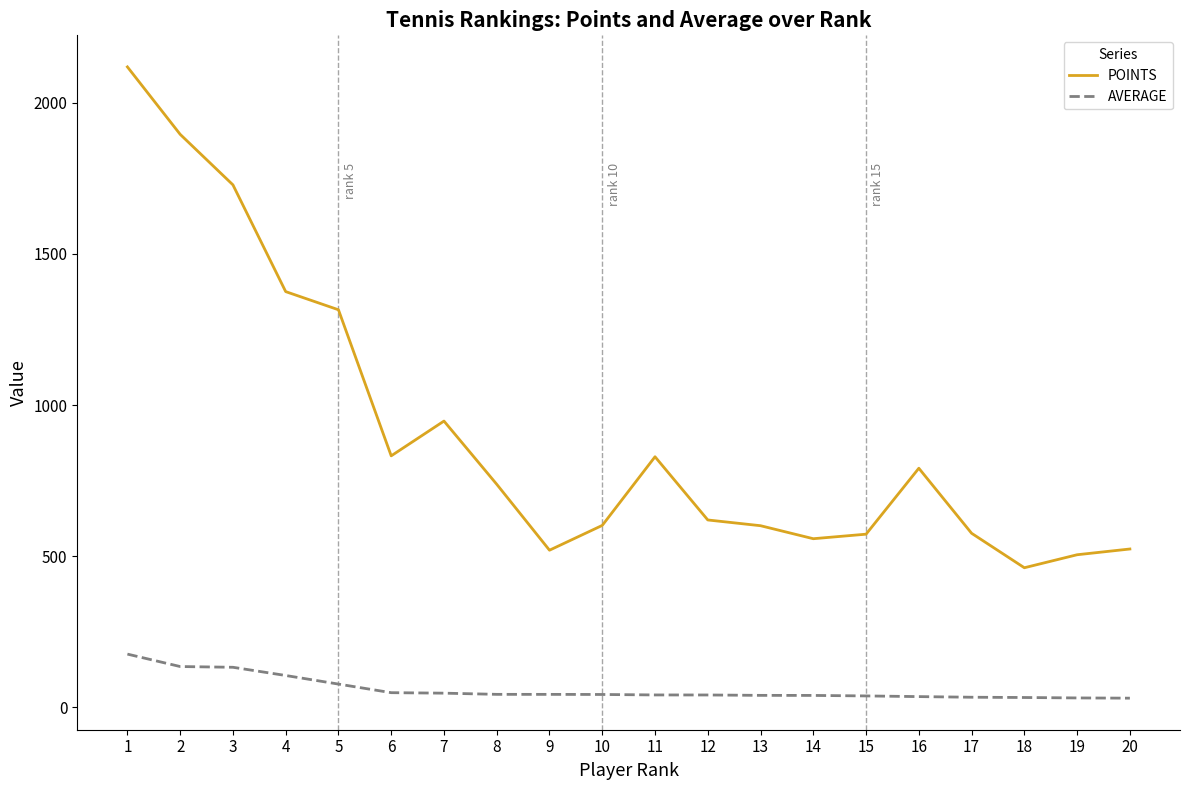

Which series changed the most between 3 and 5?

POINTS